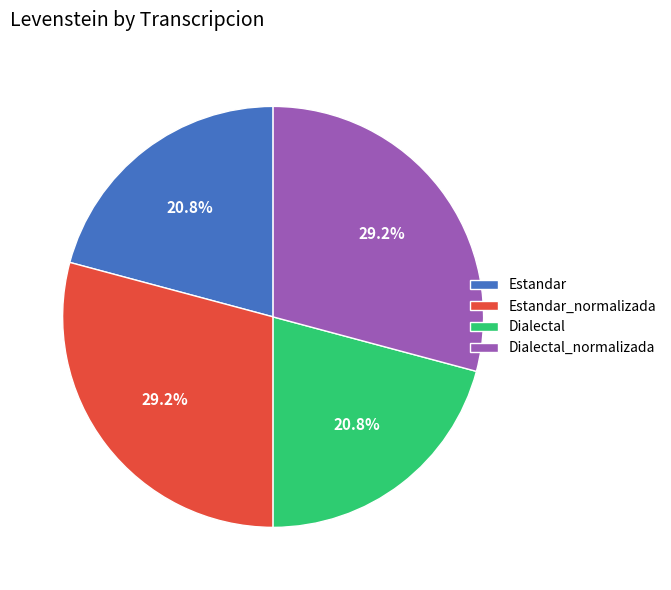

What percentage is the Dialectal_normalizada slice, to the nearest percent?

29%